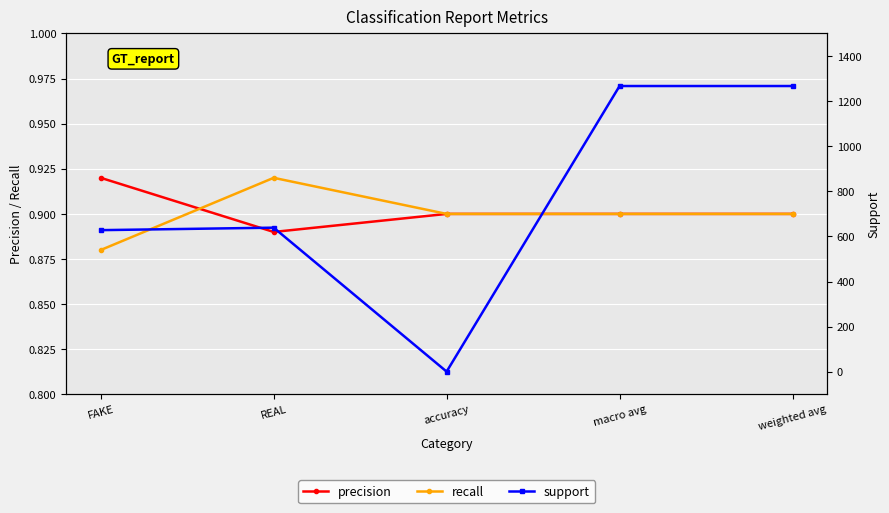

True or false: support and recall intersect in this chart.

False